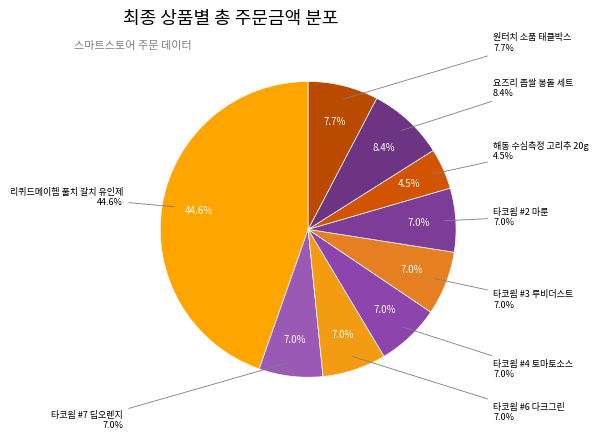

Does 타코웜 #3 루비더스트 represent more than half of the total?

No